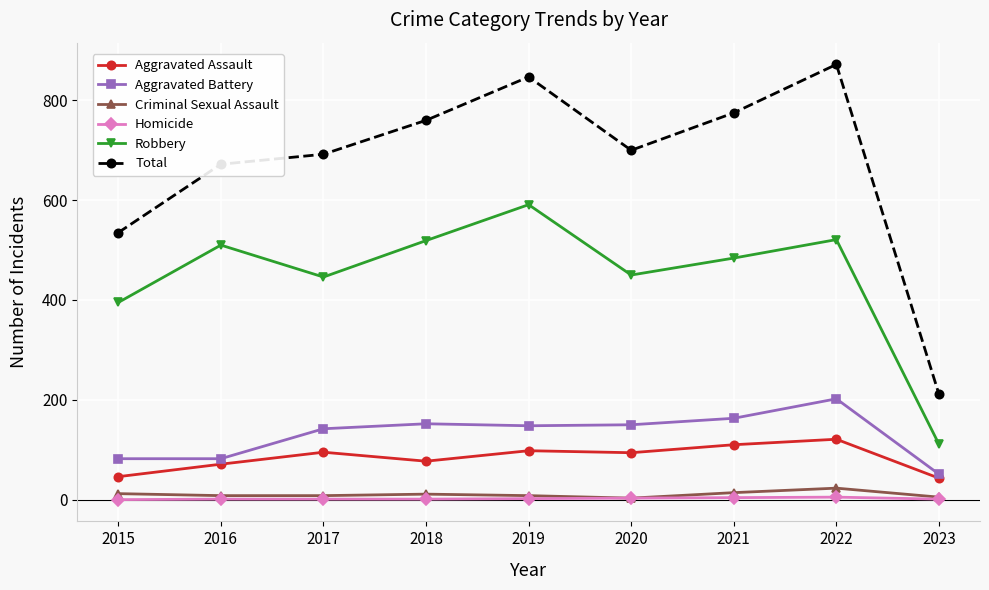

Between 2015 and 2017, which series saw the biggest shift?

Total